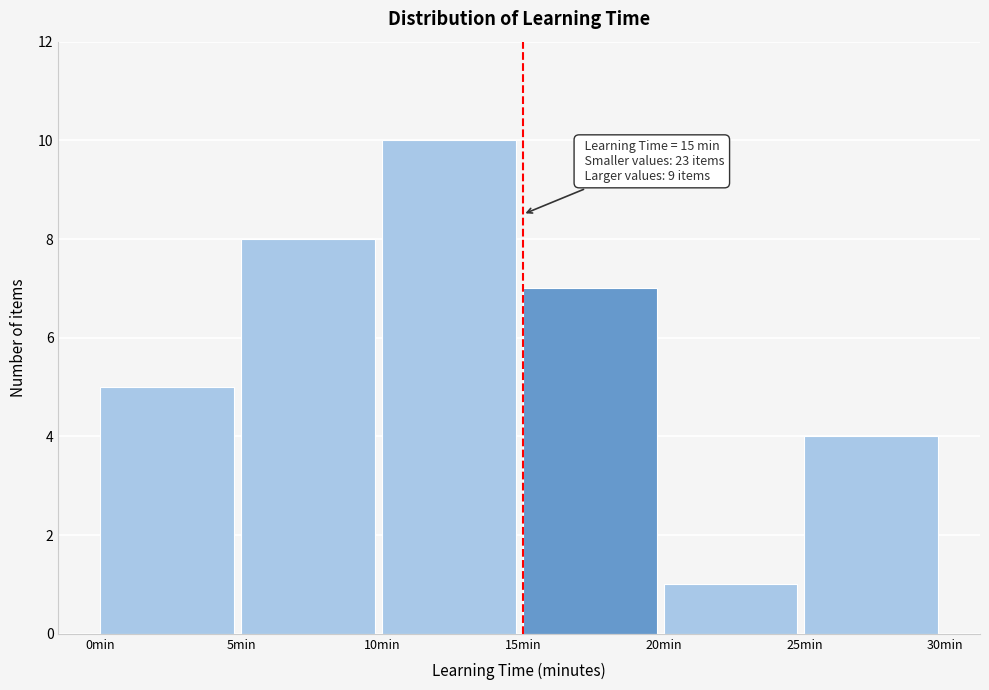

Which range on the x-axis has the tallest bar?

10 to 15